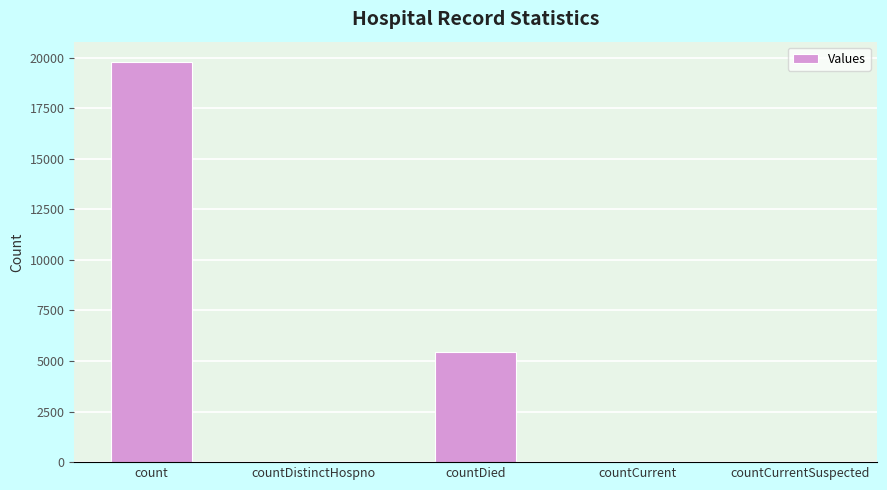

Which label corresponds to the largest value in the chart?

count